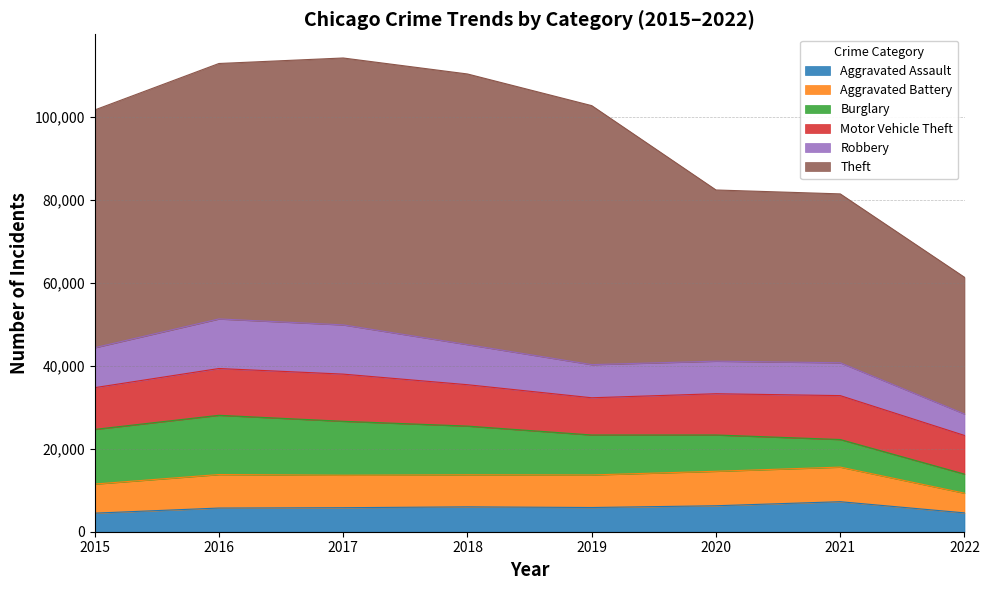

True or false: Robbery and Theft cross at least once.

False